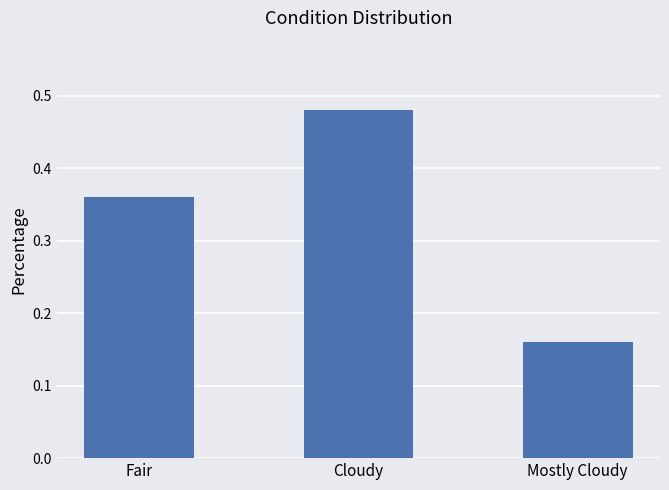

Count the values in the range 0 to 1.

3